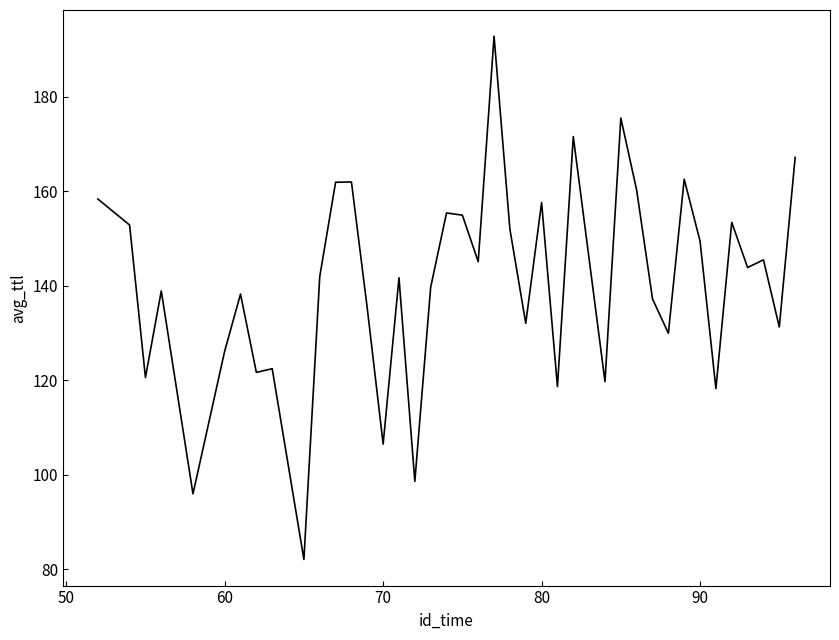

What is the maximum value shown in the chart?

192.8